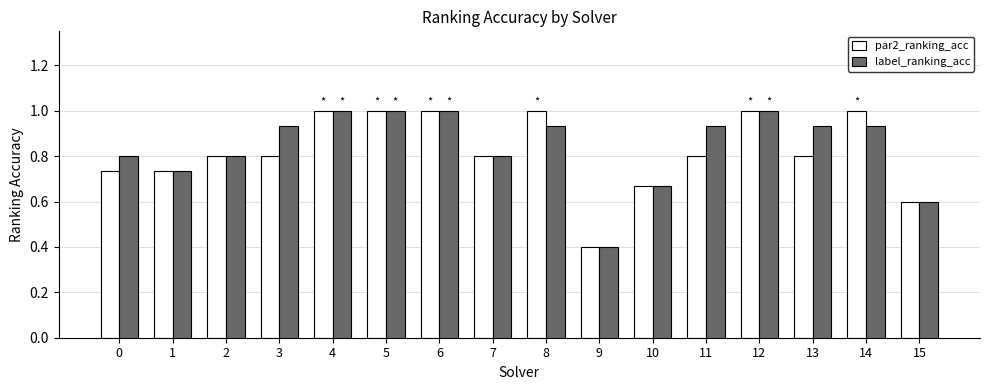

What is the total value across all series at 10?

1.3